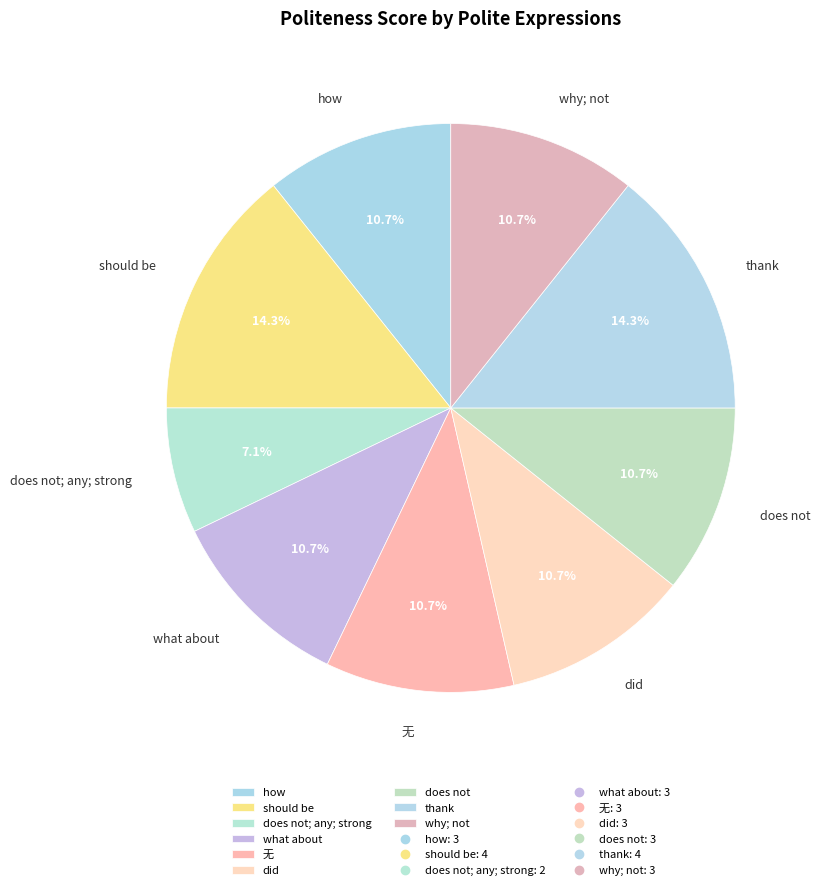

Which category has the smallest portion of the pie?

does not; any; strong